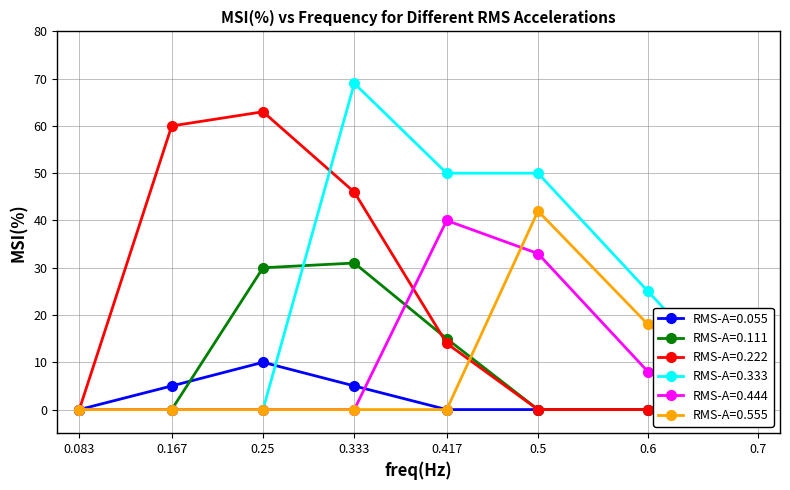

How many intersections are there between RMS-A=0.222 and RMS-A=0.333?

1